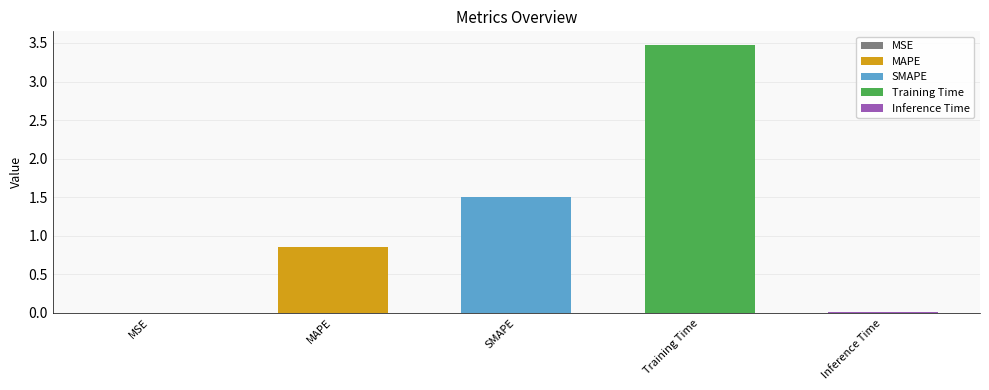

The chart shows a value of 5.9 at Training Time. True or false?

False